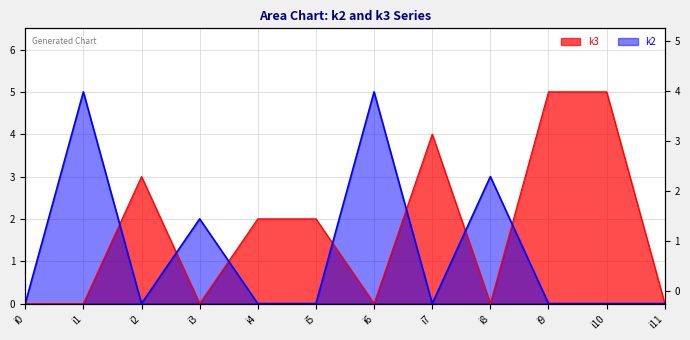

How many lines are shown in the chart?

2